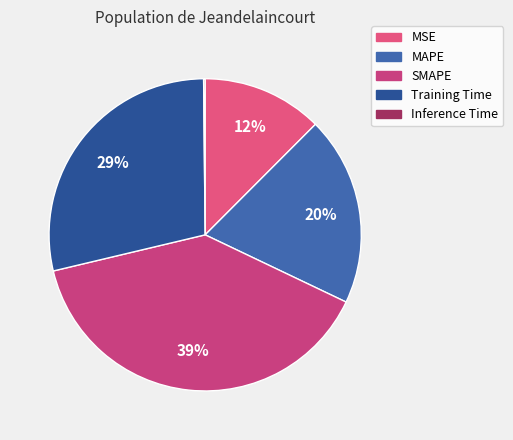

Which category has the biggest portion of the pie?

SMAPE